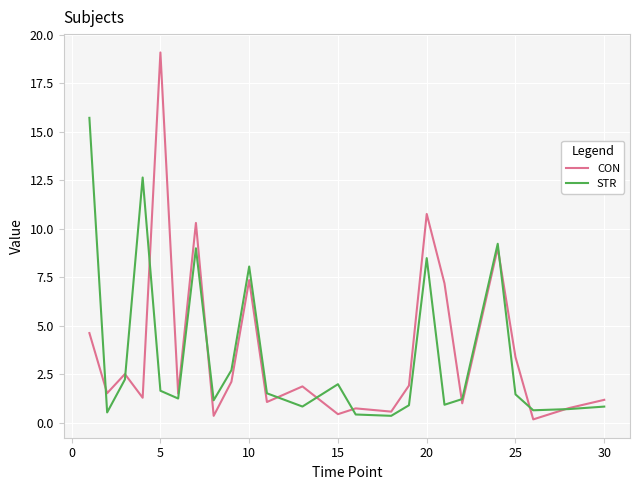

List the series in order of their peak value, lowest first.

STR, CON